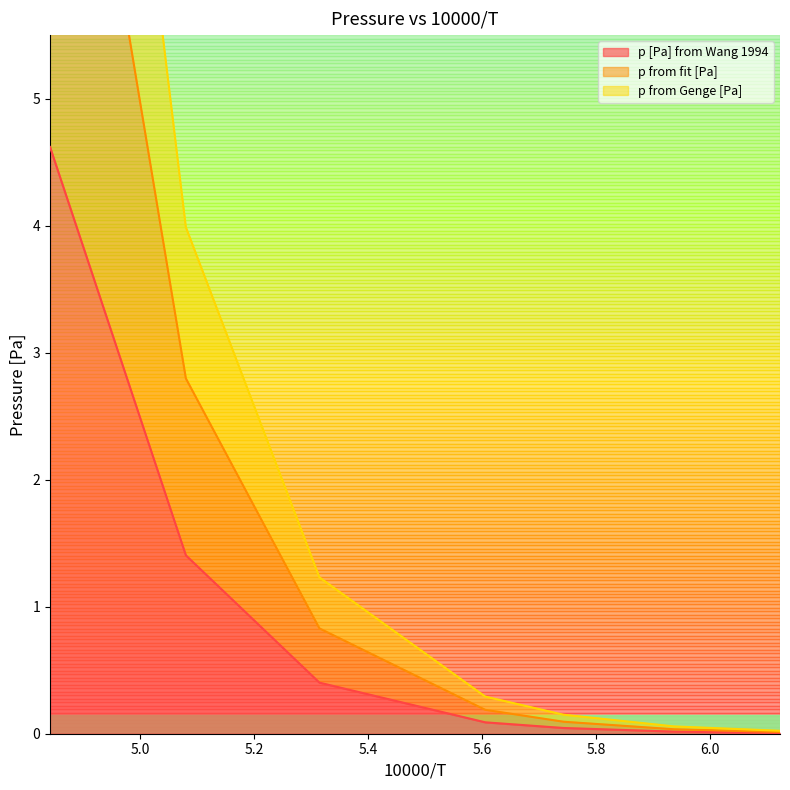

Reading left to right, list all the values displayed in this chart.

p [Pa] from Wang 1994: 4.6	1.4	0.4	0.1	0.0	0.0	0.0
p from fit [Pa]: 9.3	2.8	0.8	0.2	0.1	0.0	0.0
p from Genge [Pa]: 12.9	4.0	1.2	0.3	0.1	0.1	0.0